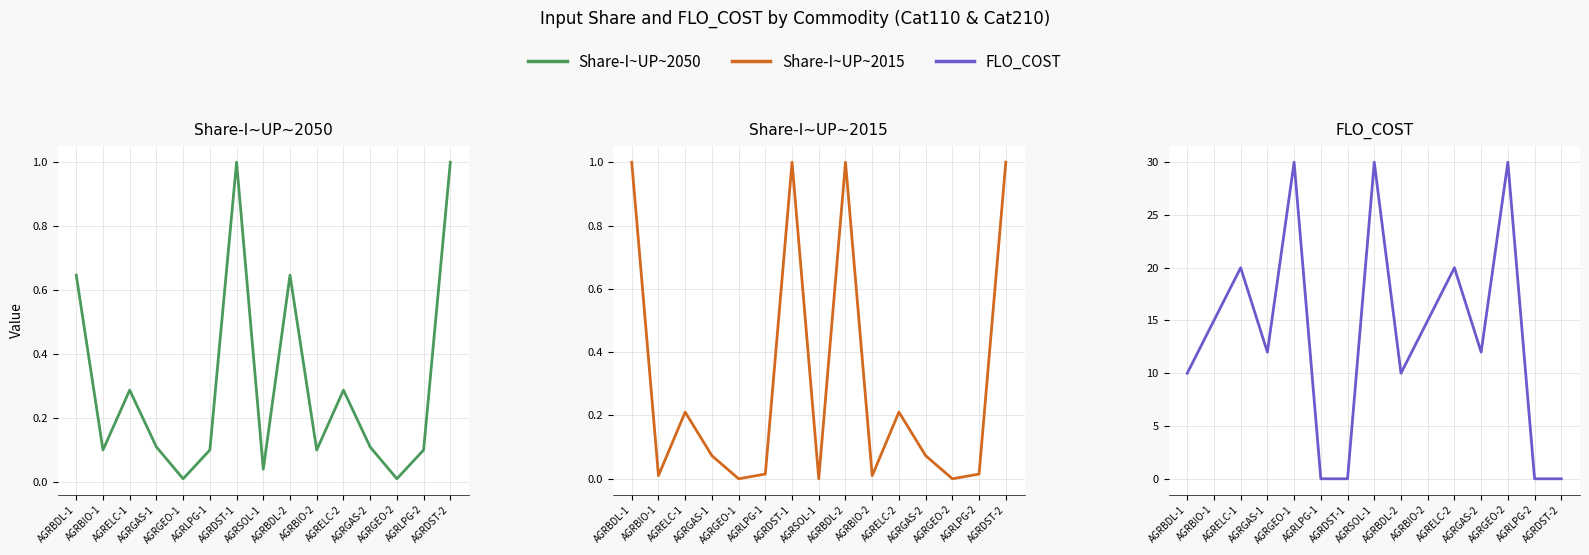

What is the maximum value for Share-I~UP~2015?

1.0